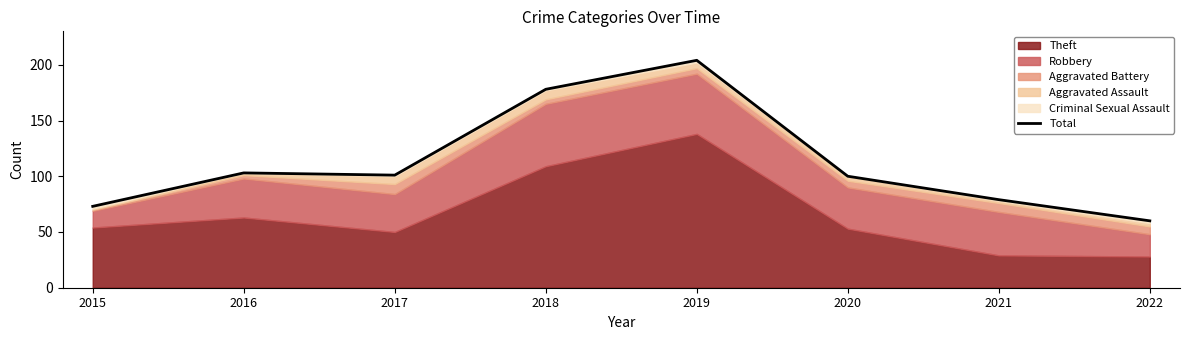

What is the ratio of the value at 2021 to the value at 2015?

1.1